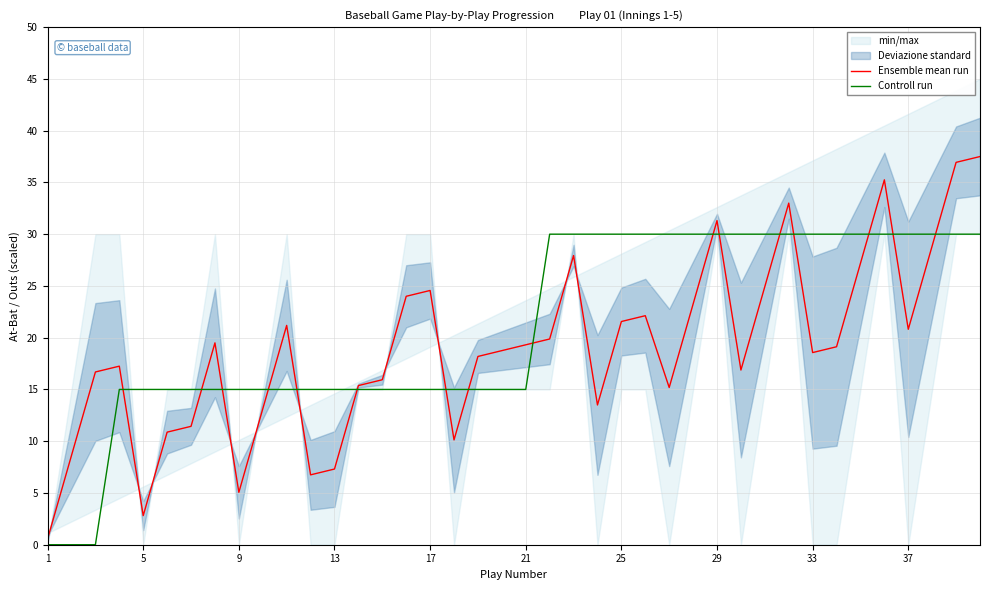

List the series in order of their peak value, highest first.

Ensemble mean run, Controll run